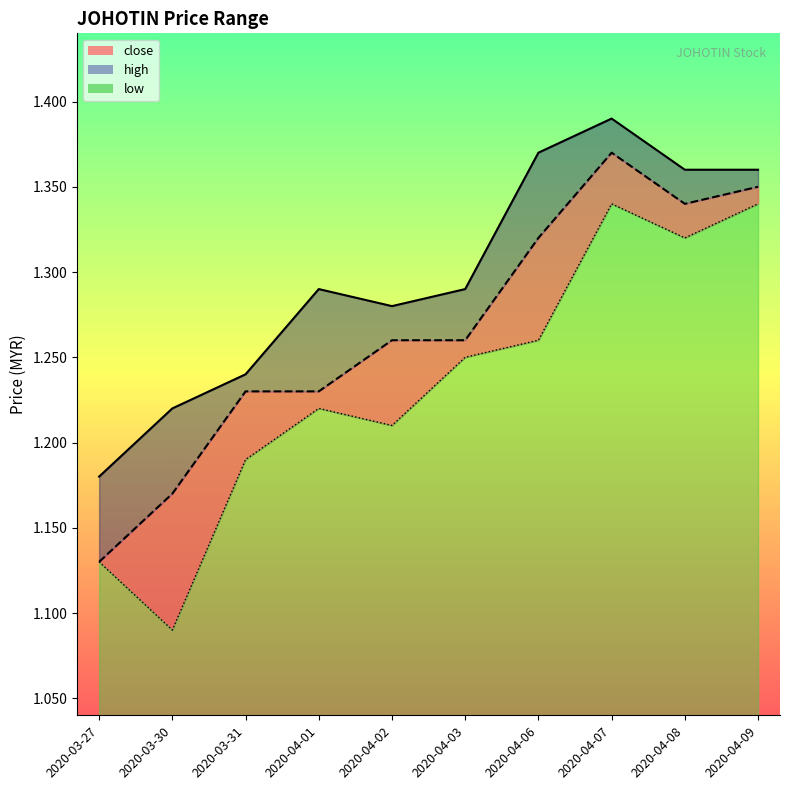

What is the maximum value shown in the chart?

1.4